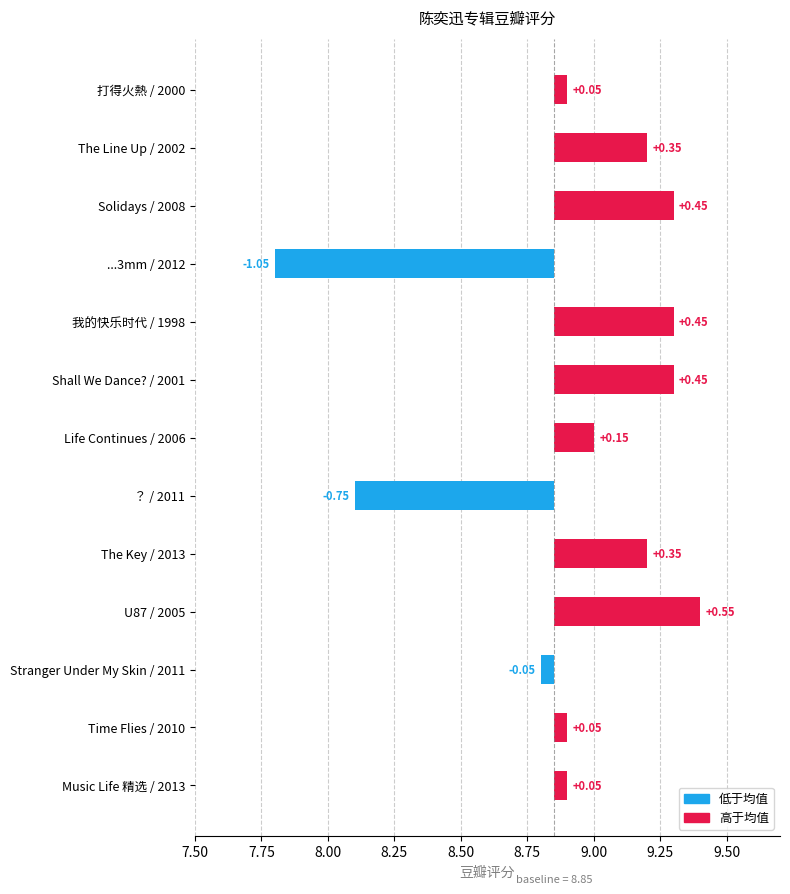

What is the average value?

8.9